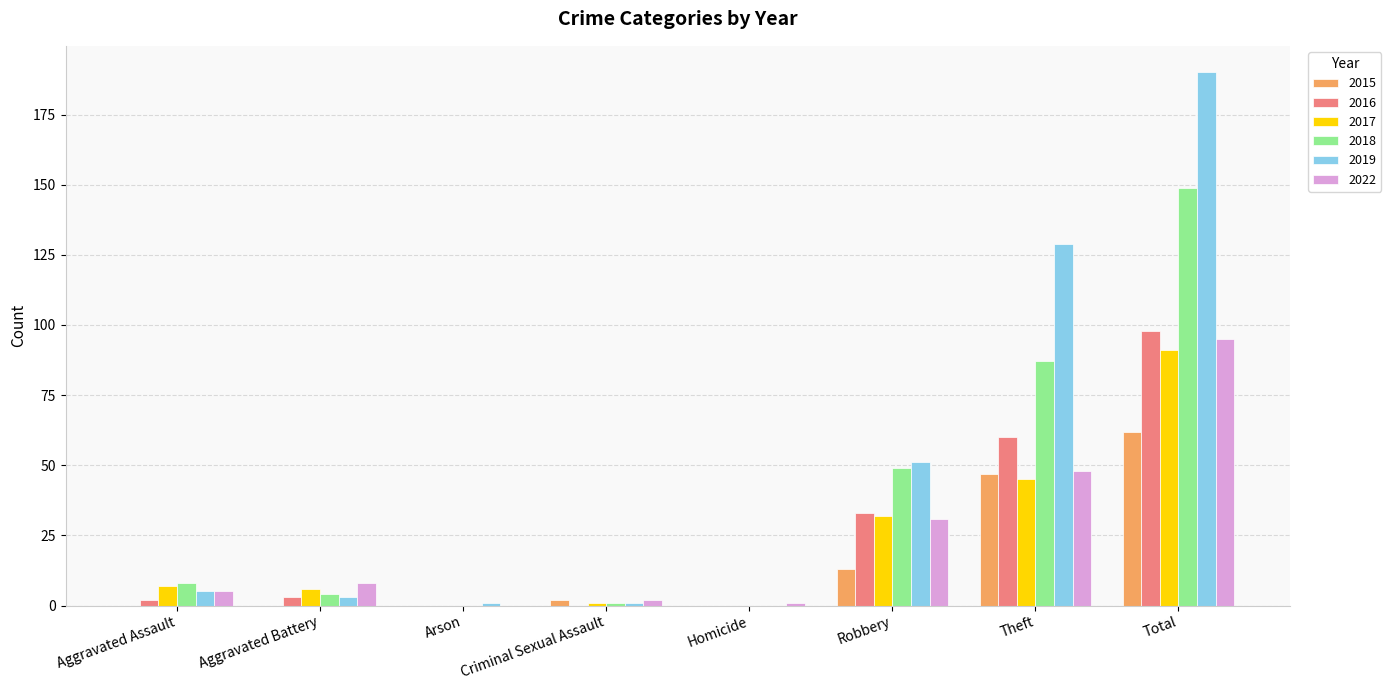

Which series has the widest spread of values?

2019